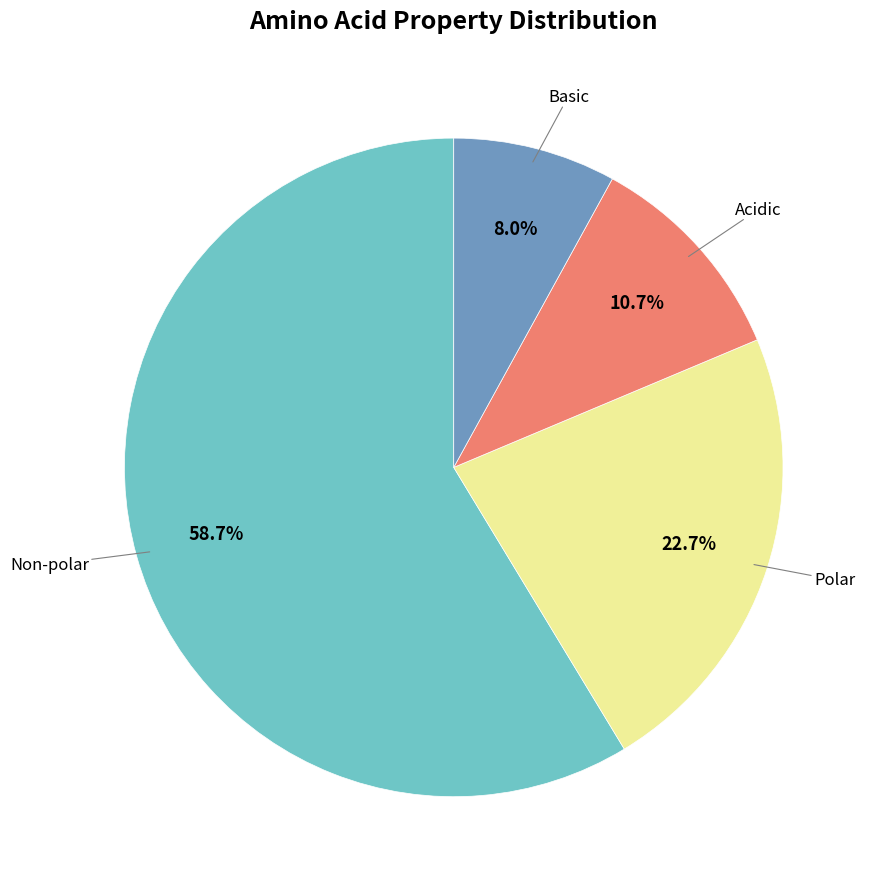

Is there any slice that represents more than half of the pie?

Yes